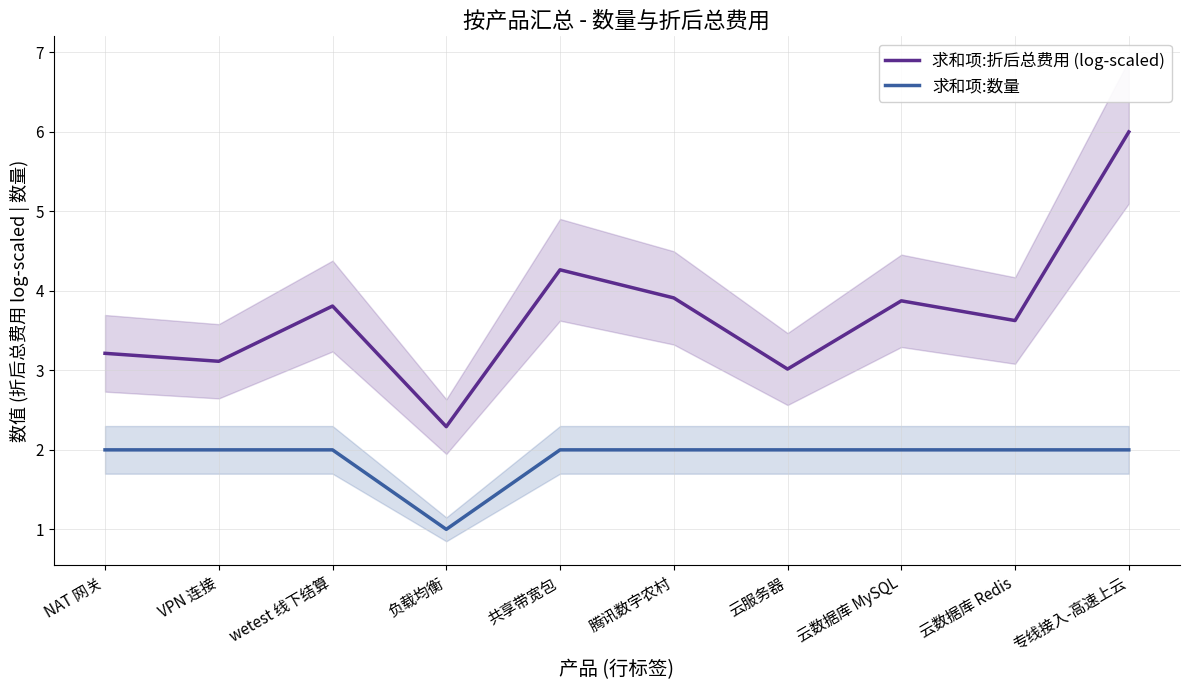

What is the label of the 7th point from the left?

云服务器